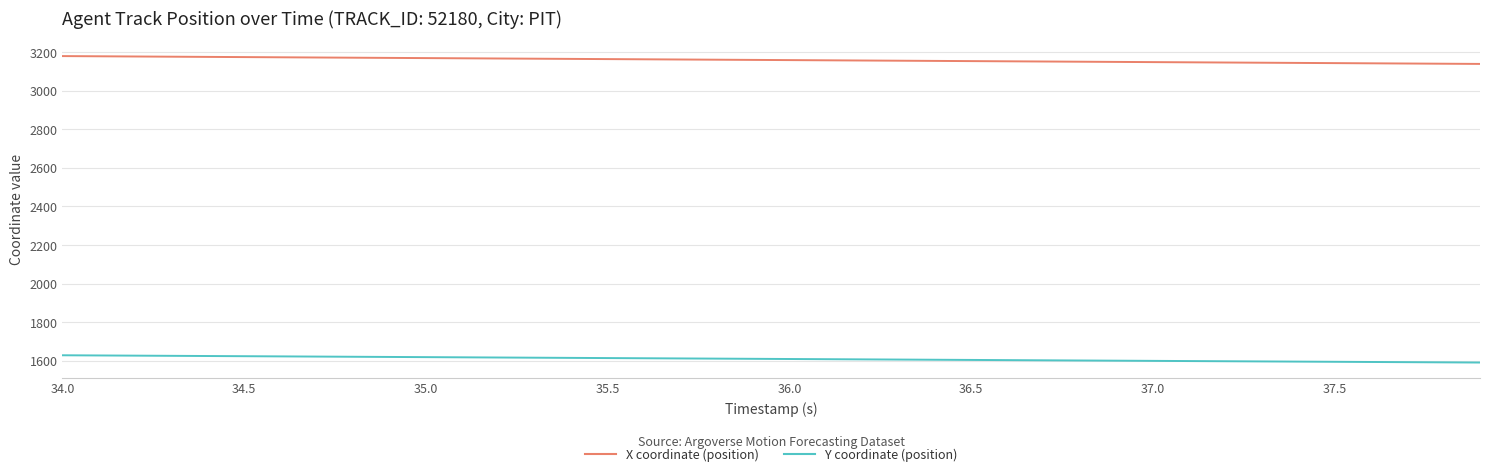

What is the smallest value displayed?

1590.8